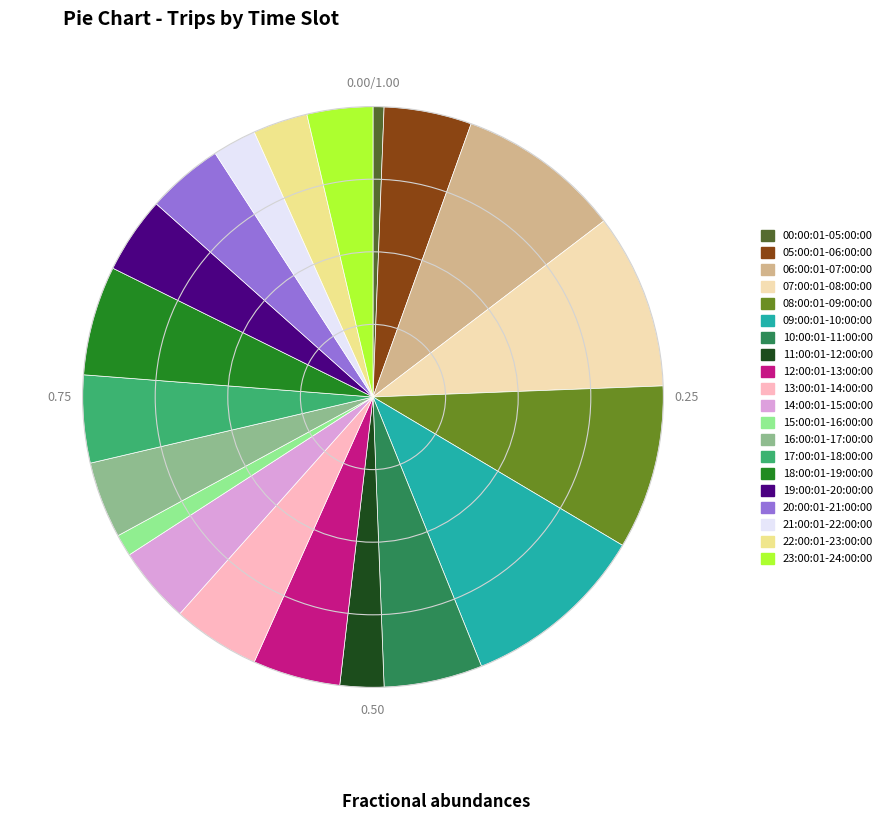

Does 21:00:01-22:00:00 account for over 50% of the chart?

No